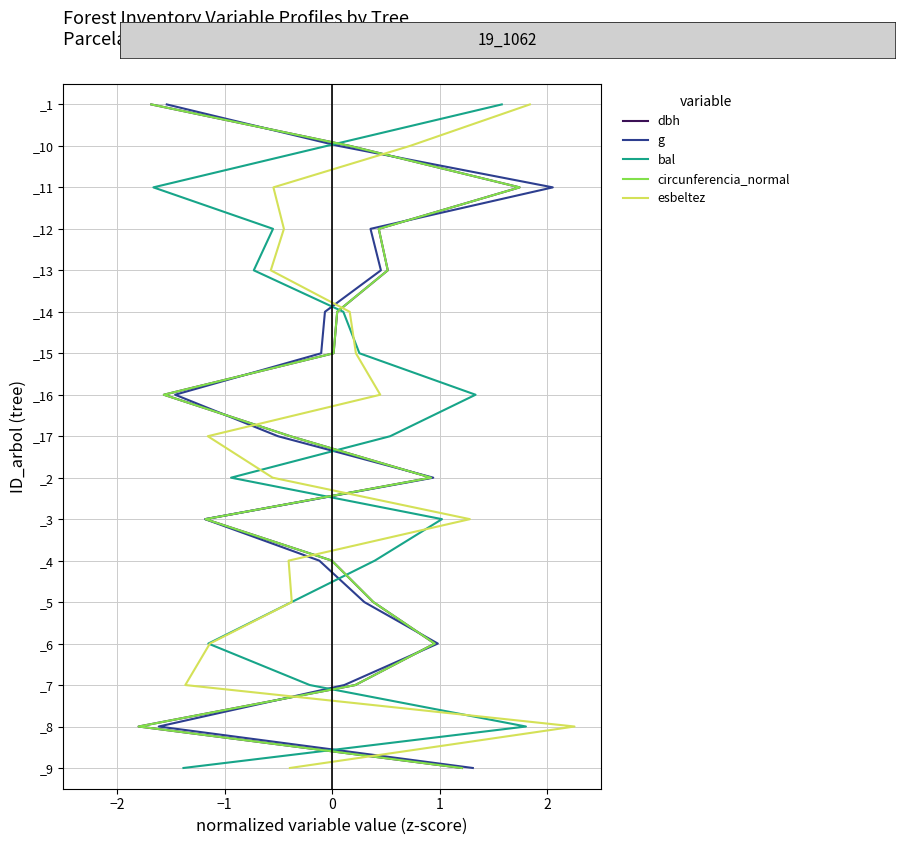

Which series has the largest range (max minus min)?

dbh